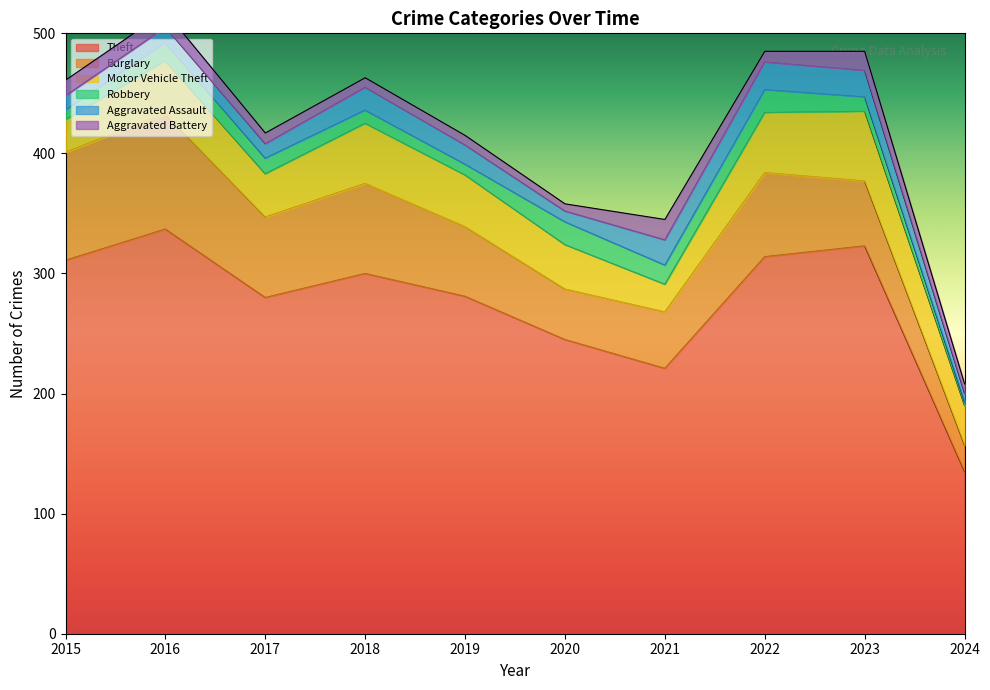

At how many categories does at least one series exceed 330?

1